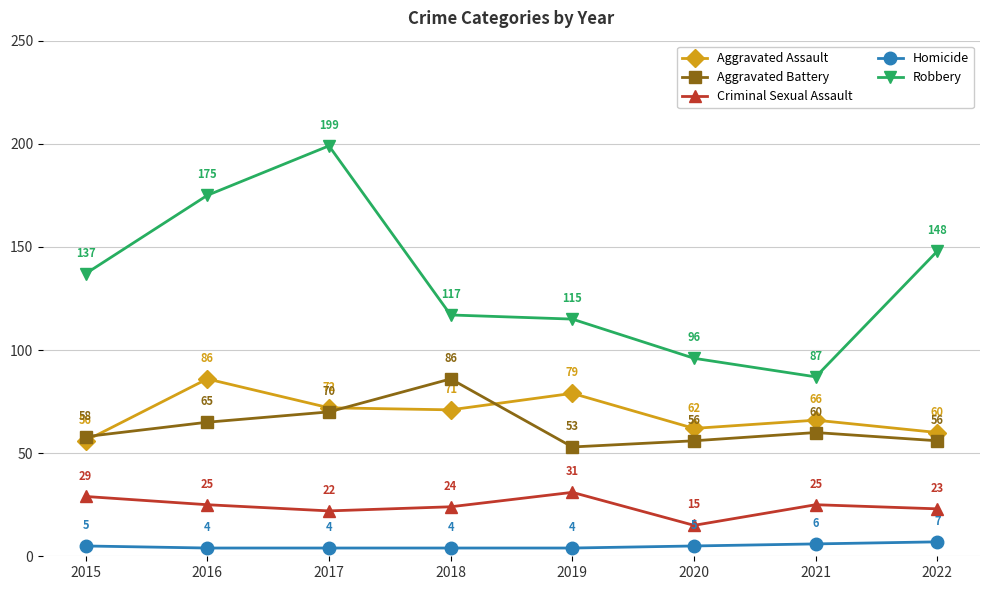

At which category is the sum across all series the highest?

2017